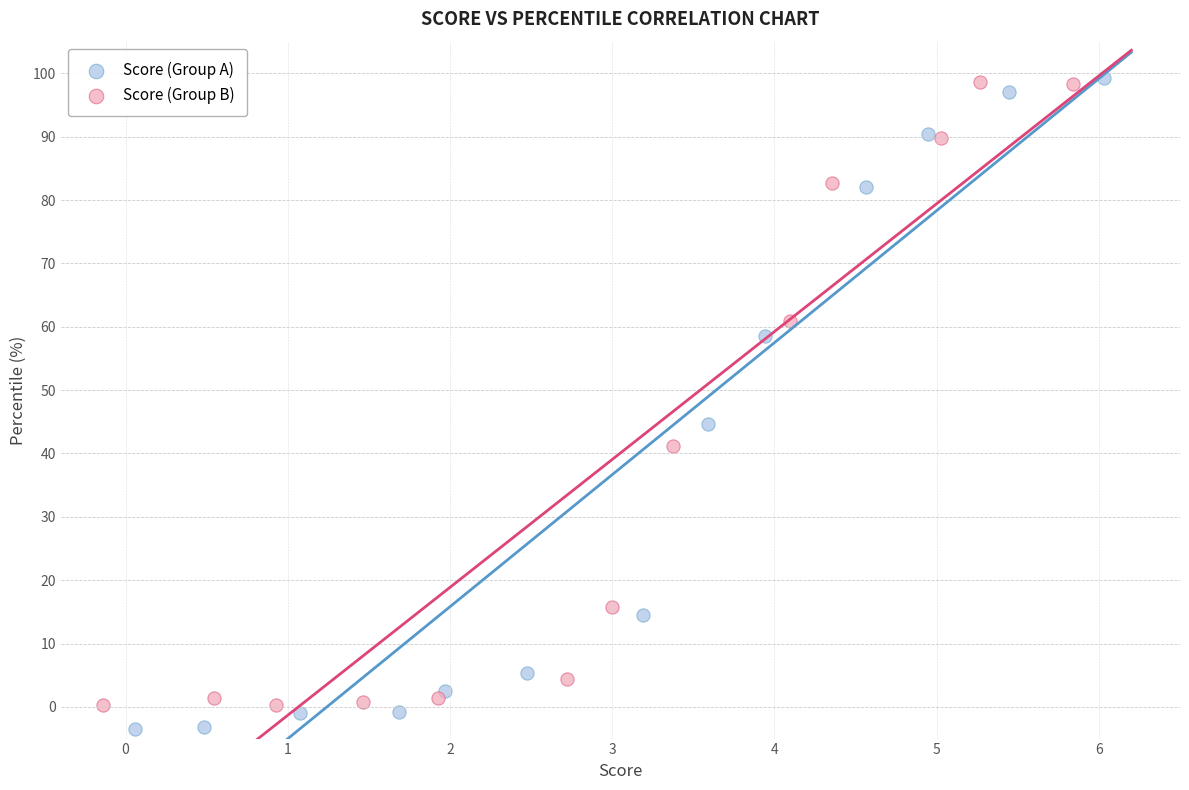

What are all the series names shown in the legend?

Score (Group A), Score (Group B)